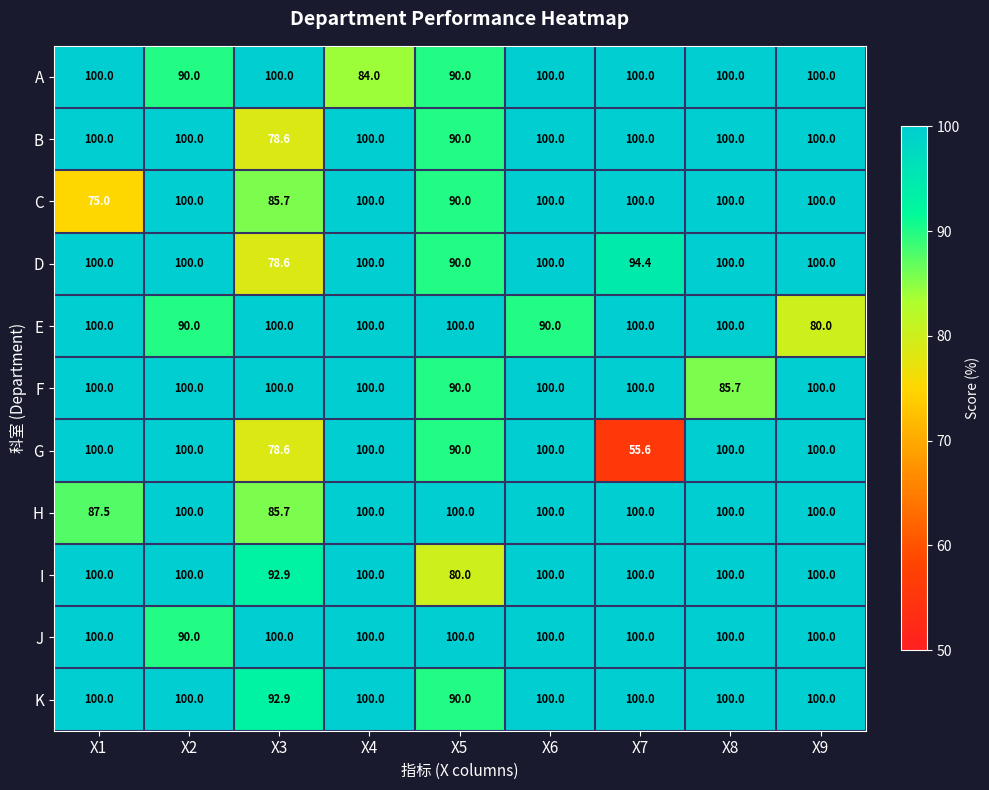

Which label corresponds to the smallest value in the chart?

X7